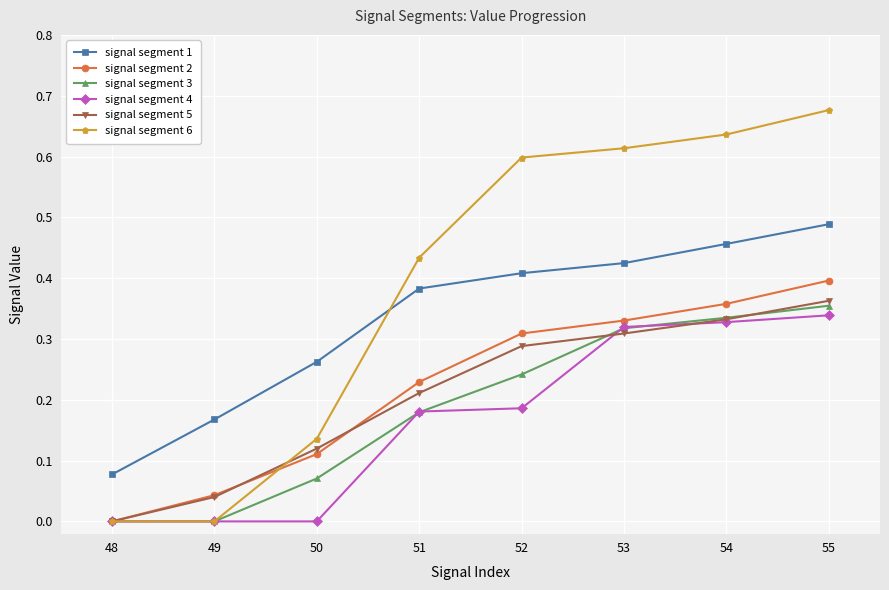

At which label does signal segment 2 reach its peak?

55